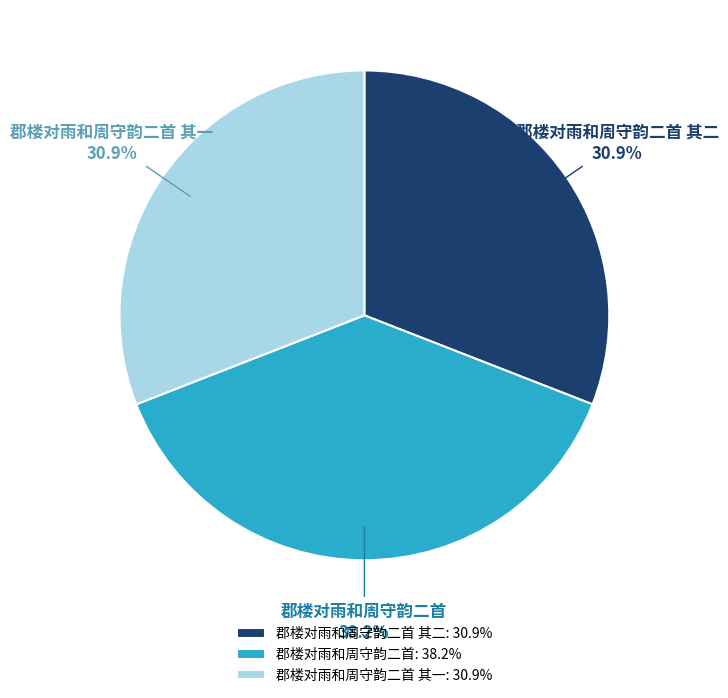

What percentage is the 郡楼对雨和周守韵二首 slice, to the nearest percent?

38%